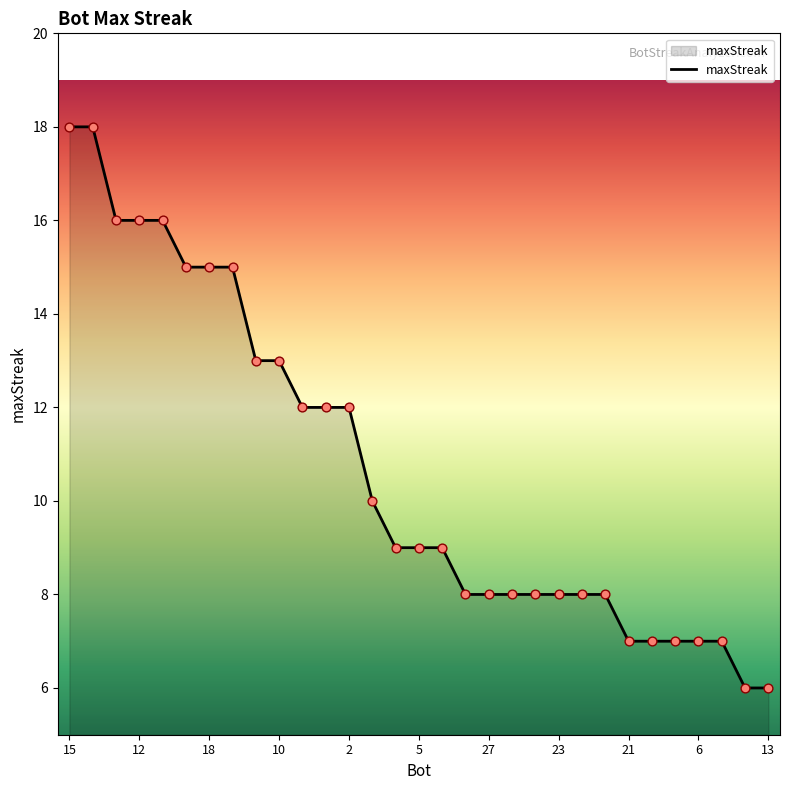

What is the greatest value displayed?

18